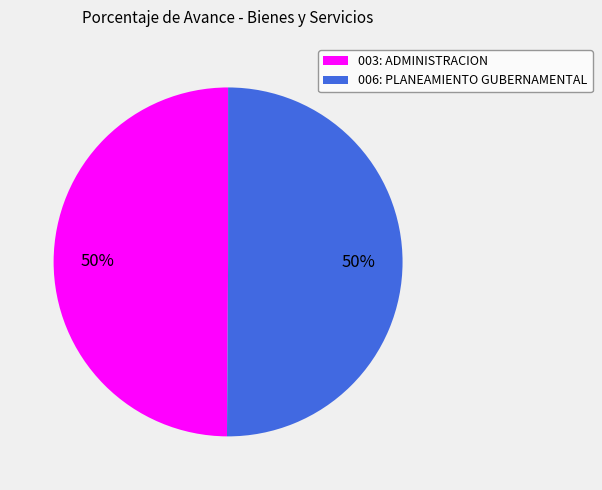

To the nearest percent, what percentage of the pie is 006: PLANEAMIENTO GUBERNAMENTAL?

50%